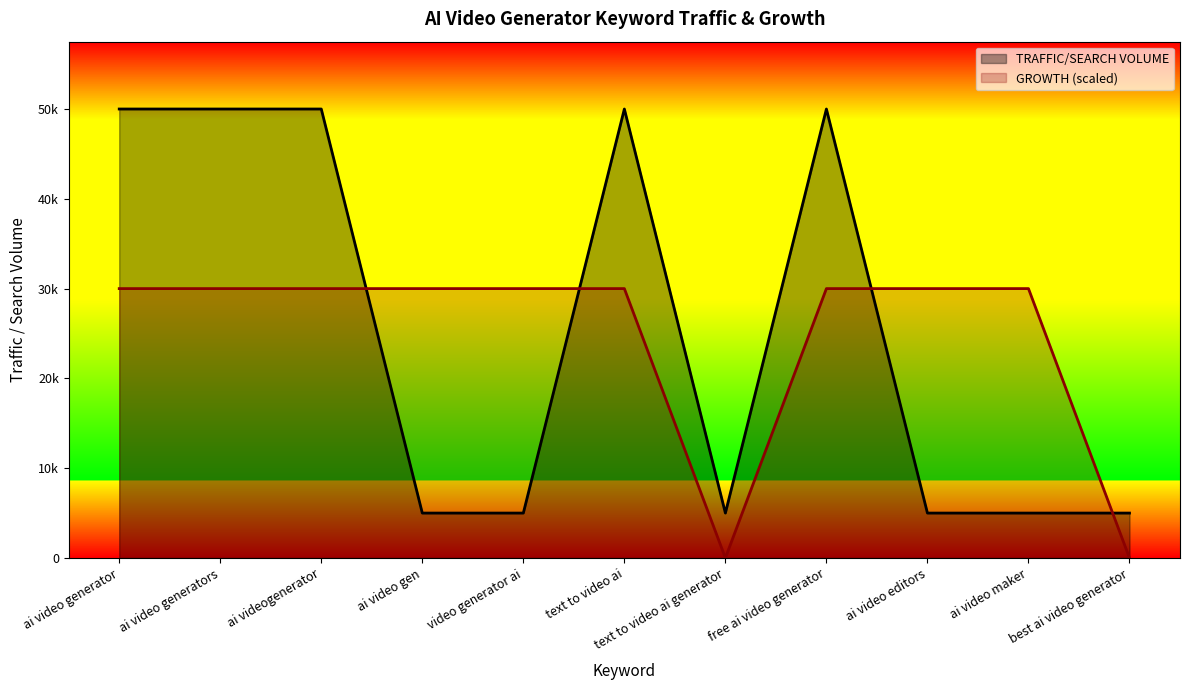

Which label corresponds to the largest value in the chart?

ai video generator